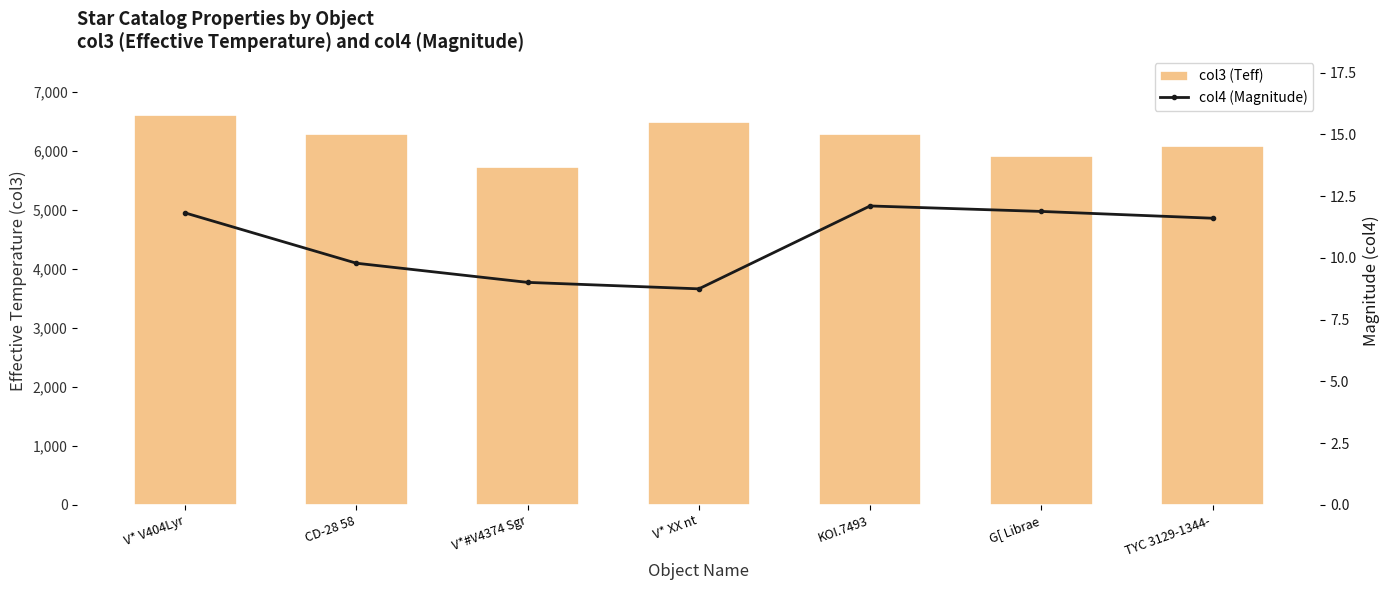

Reading left to right, extract all data points from this chart.

col3 (Teff): 6606.9	6277.8	5723.8	6484.5	6289.7	5917.3	6083.7
col4 (Magnitude): 11.8	9.8	9.0	8.7	12.1	11.9	11.6